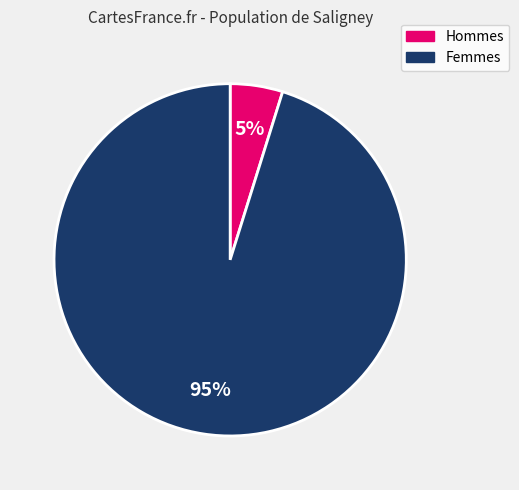

To the nearest percent, what is the difference between the largest and smallest slice percentages?

90%